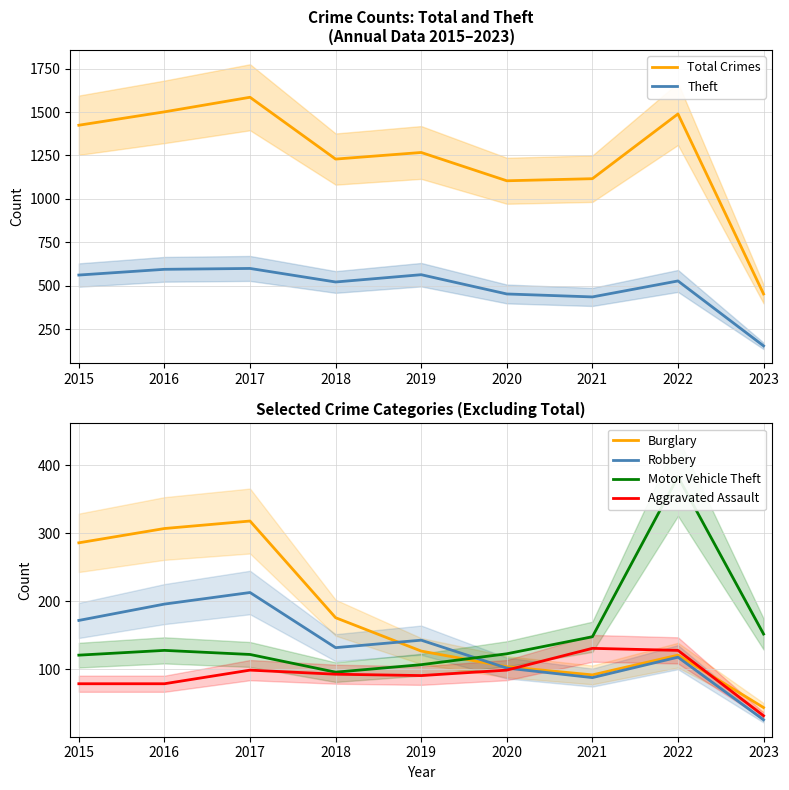

What are all the series names shown in the legend?

Total Crimes, Theft, Burglary, Robbery, Motor Vehicle Theft, Aggravated Assault